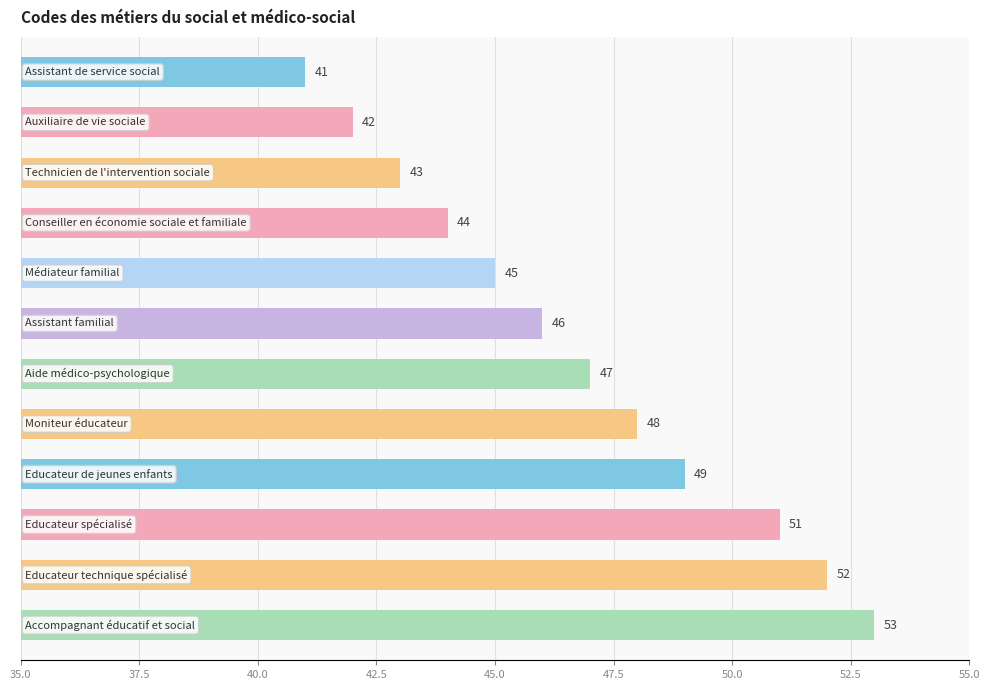

What is the smallest value displayed?

41